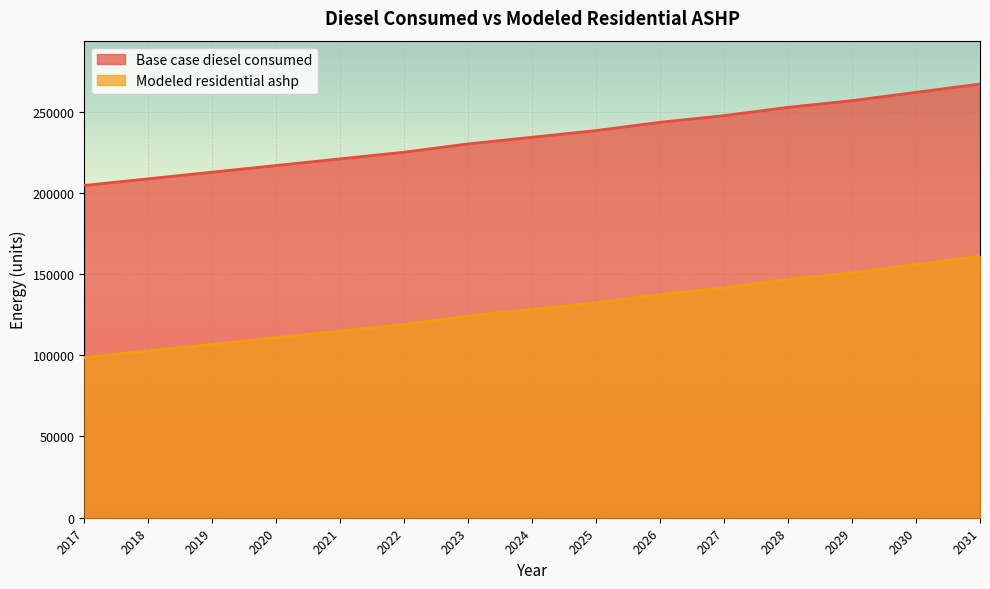

What is the minimum value for Base case diesel consumed?

204510.0